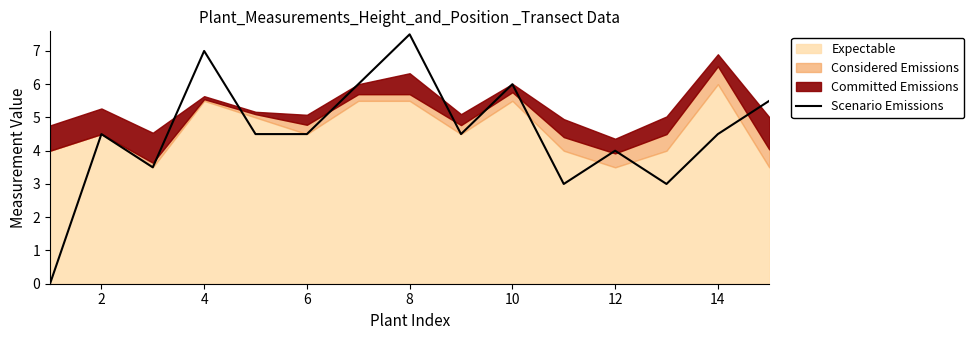

True or false: Scenario Emissions has a value of 1.8 at 2.

False